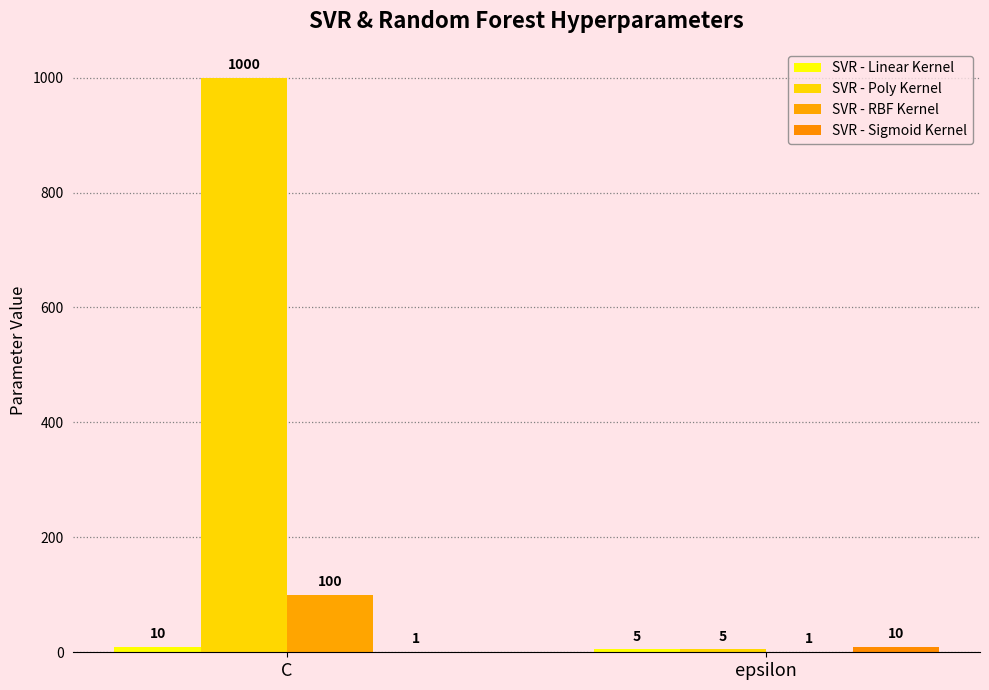

What is the value of the SVR - RBF Kernel bar at the 2nd from the left?

1